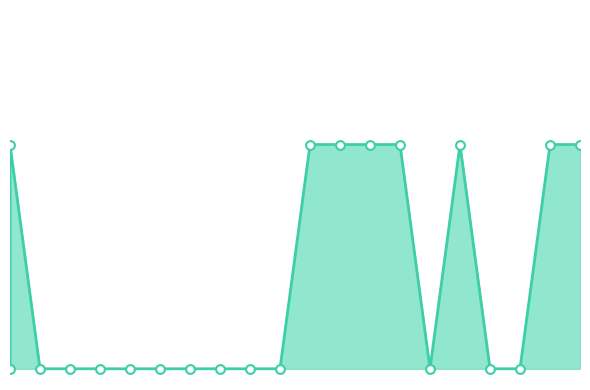

What is the ratio of the value at 18 to the value at 0?

1.0